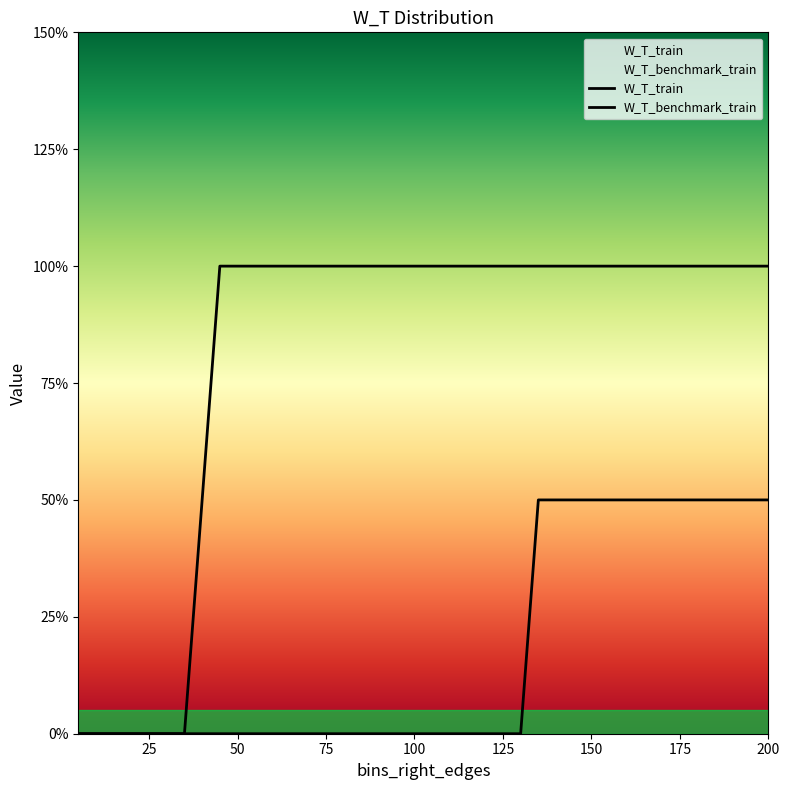

True or false: W_T_benchmark_train has more than 2 points higher than both neighbors.

False